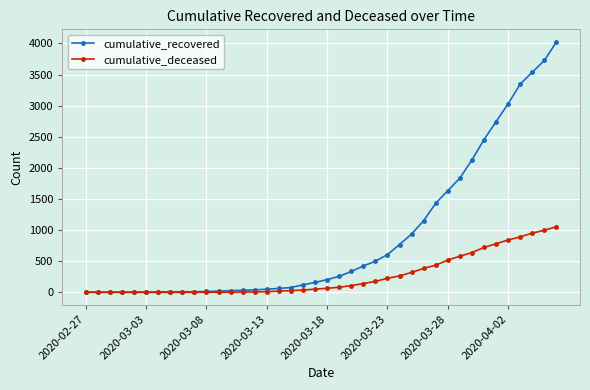

What is the maximum value shown in the chart?

4026